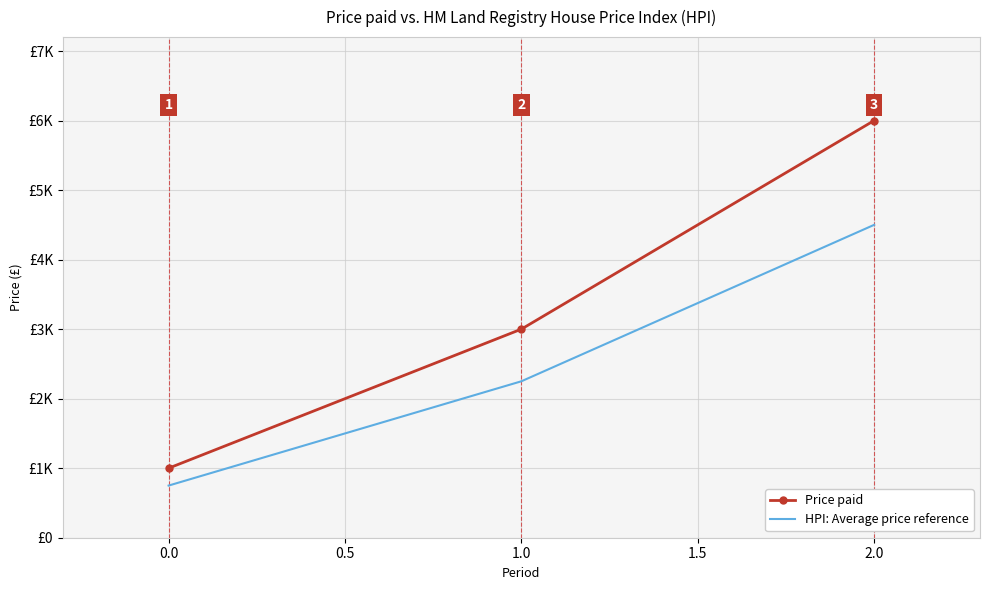

What are all the series names shown in the legend?

Price paid, HPI: Average price reference